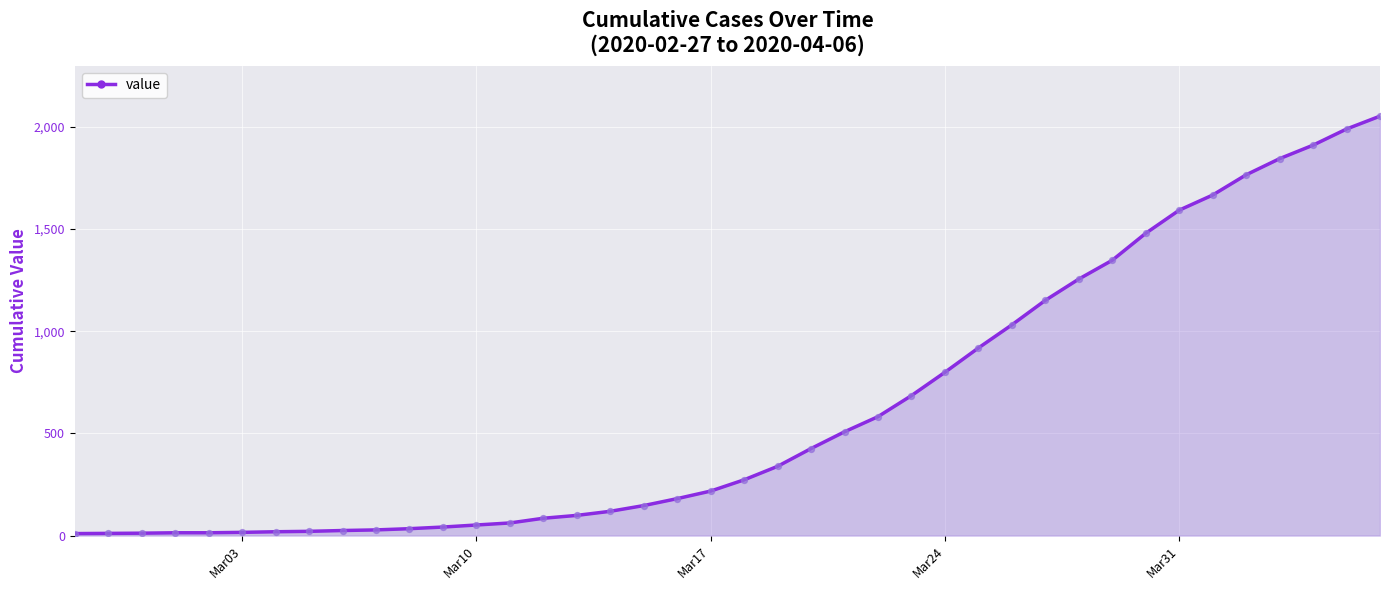

What is the greatest value displayed?

2052